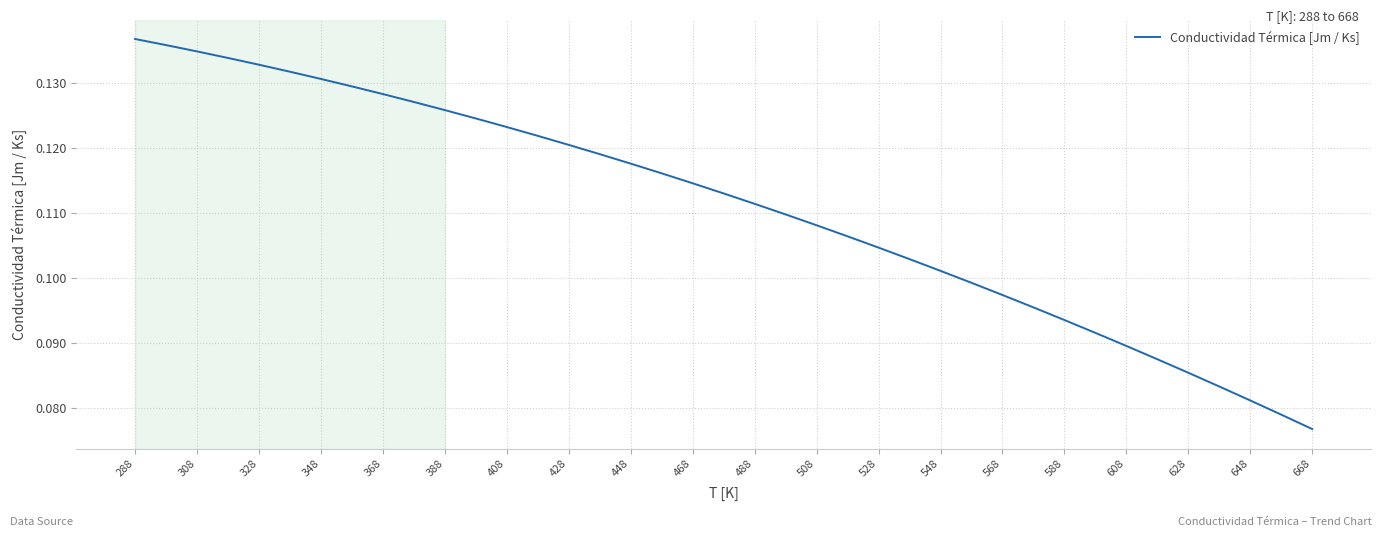

Which has a higher value, 408 or 308?

308